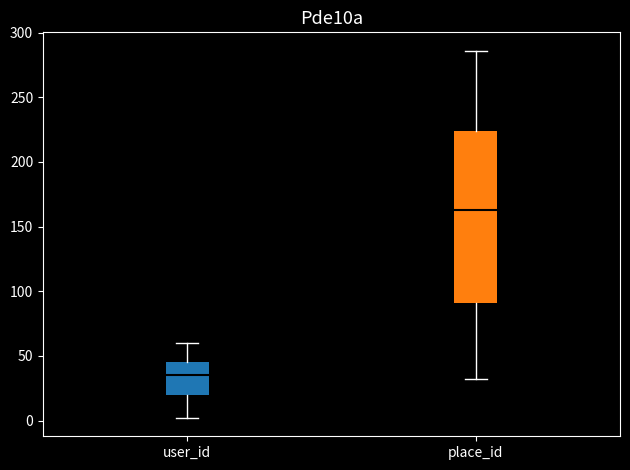

Comparing the boxes themselves (not the whiskers), which one is the tallest?

place_id